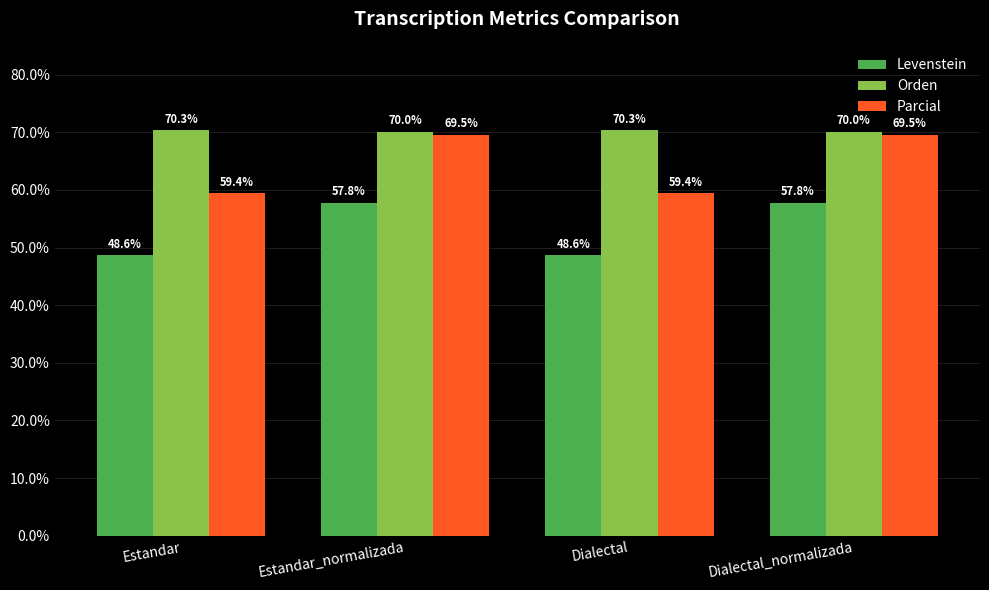

Is the value of Orden at Estandar greater than the value of Parcial at Estandar?

Yes